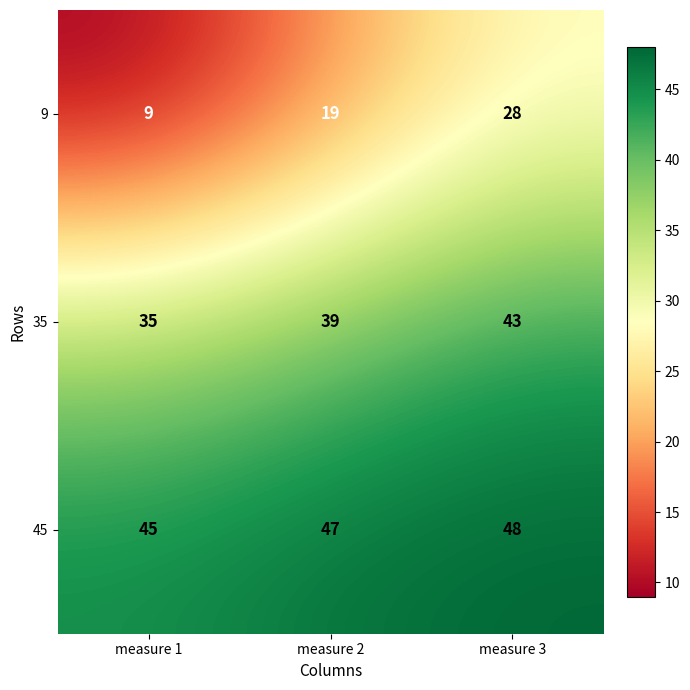

The value of 9 at measure 3 is 28. True or false?

True